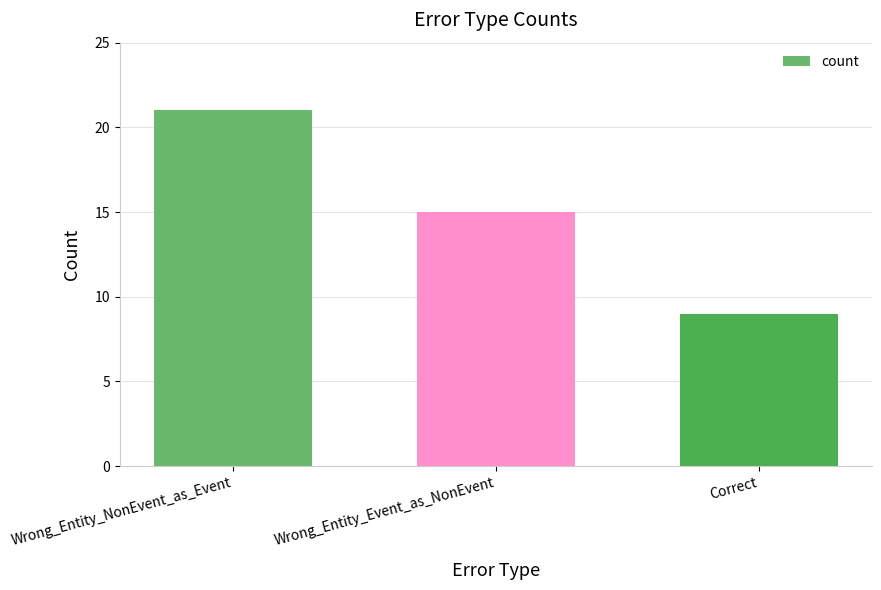

How many data points are less than 15?

1